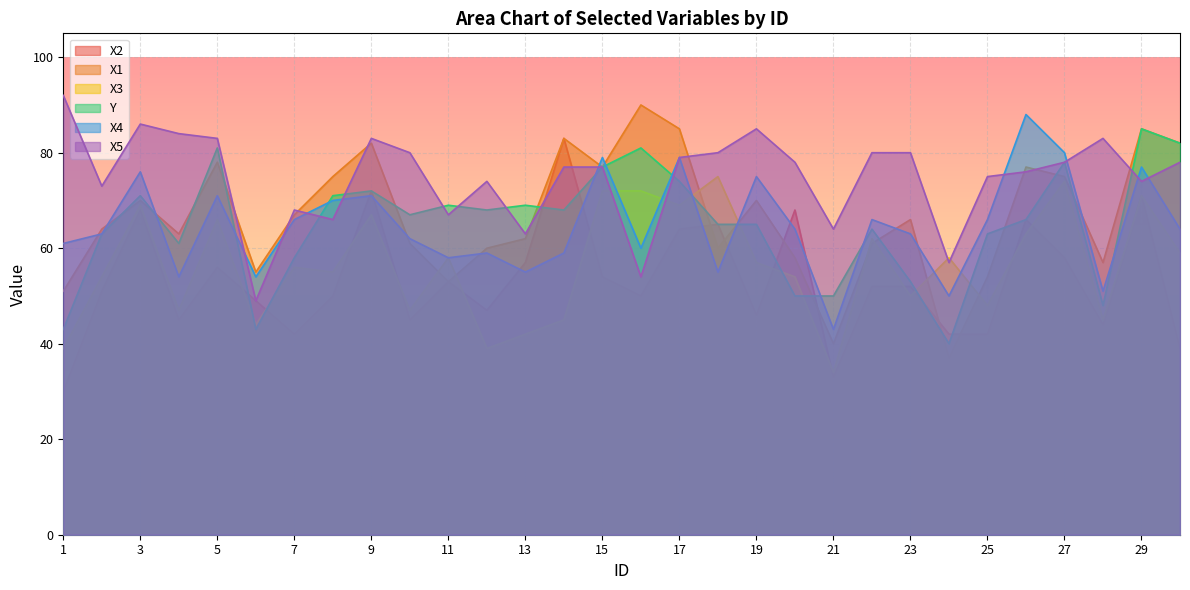

Rank the series at 9 from lowest to highest value.

X3, X4, X2, Y, X1, X5